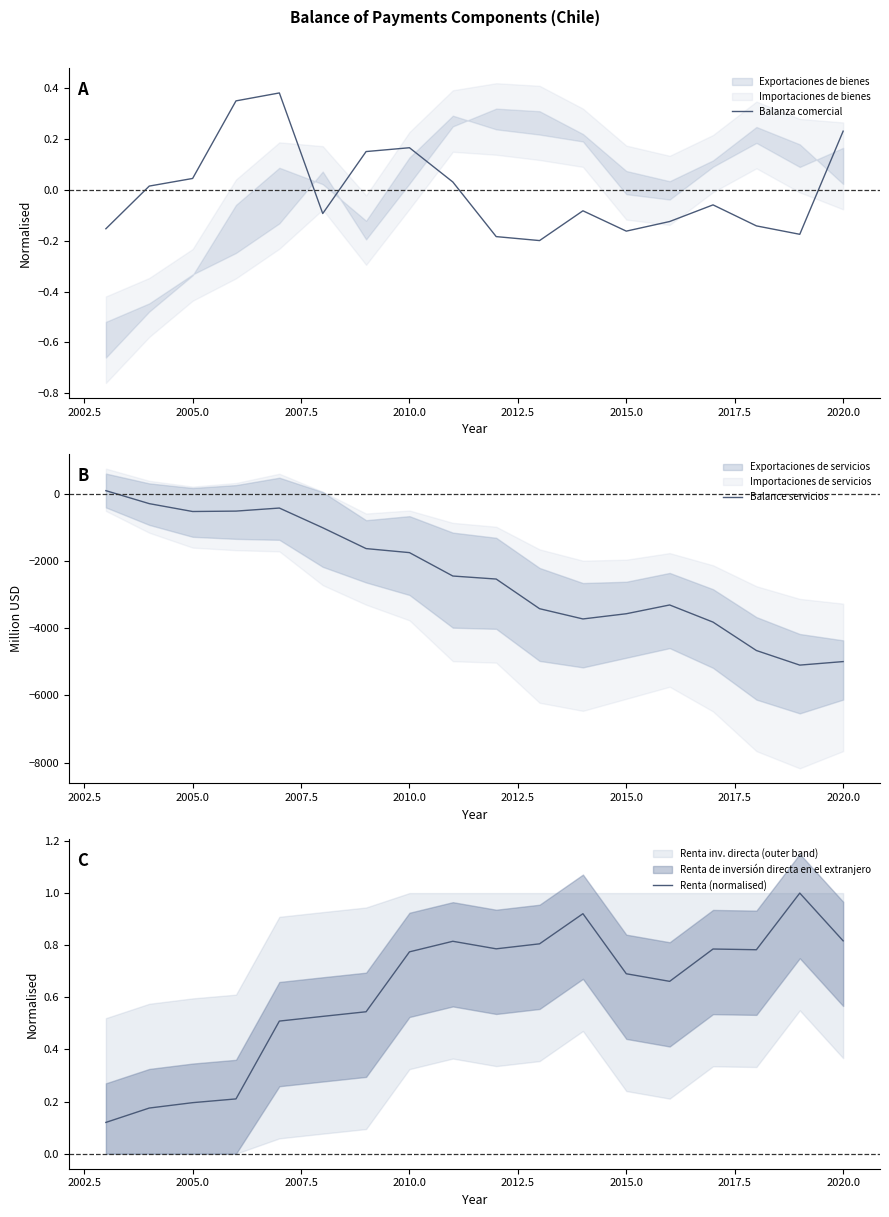

What is the minimum value for Balance servicios?

-5103